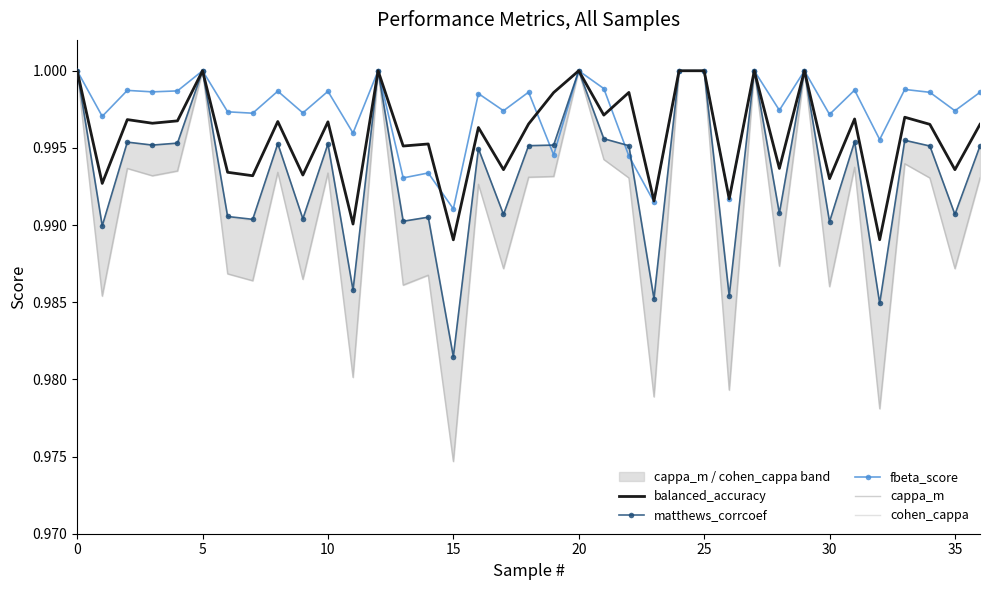

What is the sum of all balanced_accuracy values?

36.8